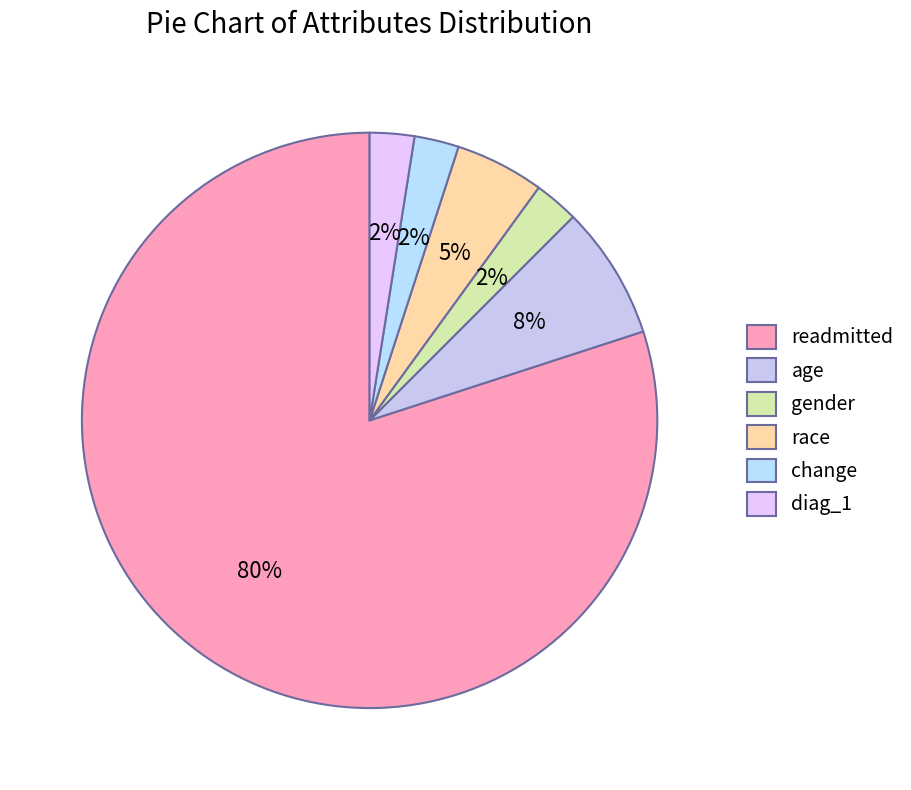

How many segments does this pie chart have?

6